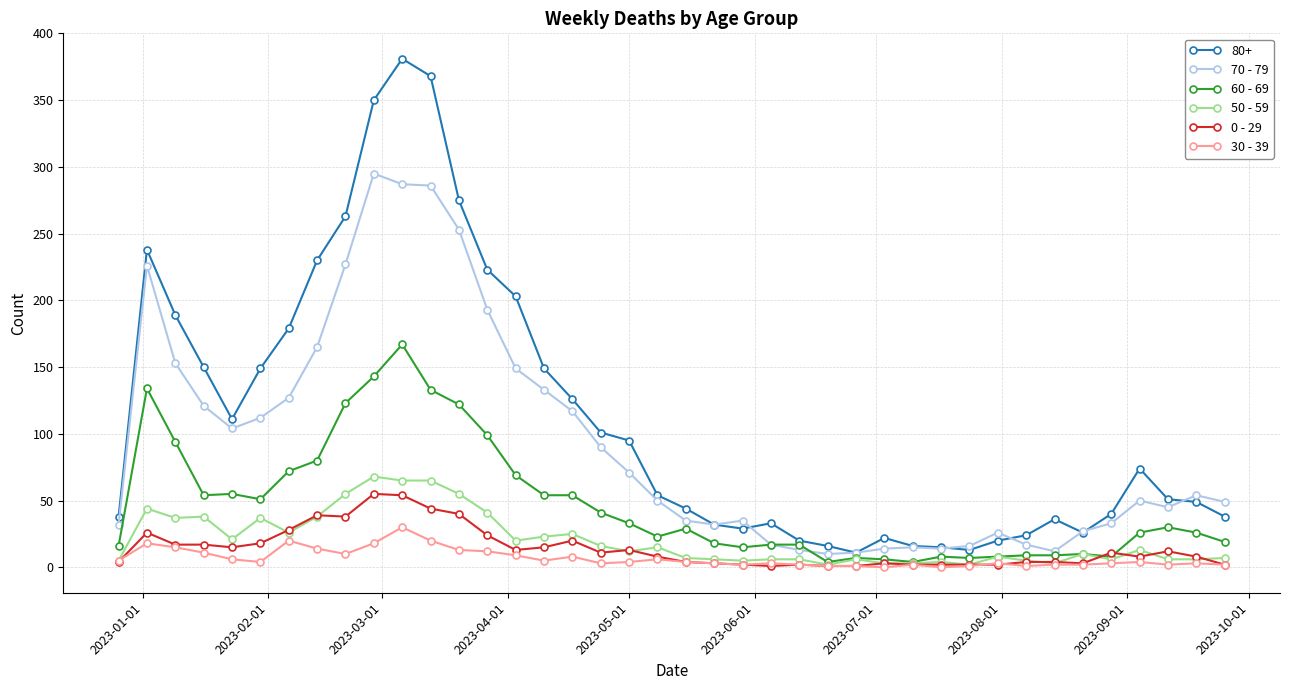

Which series has the largest range (max minus min)?

80+